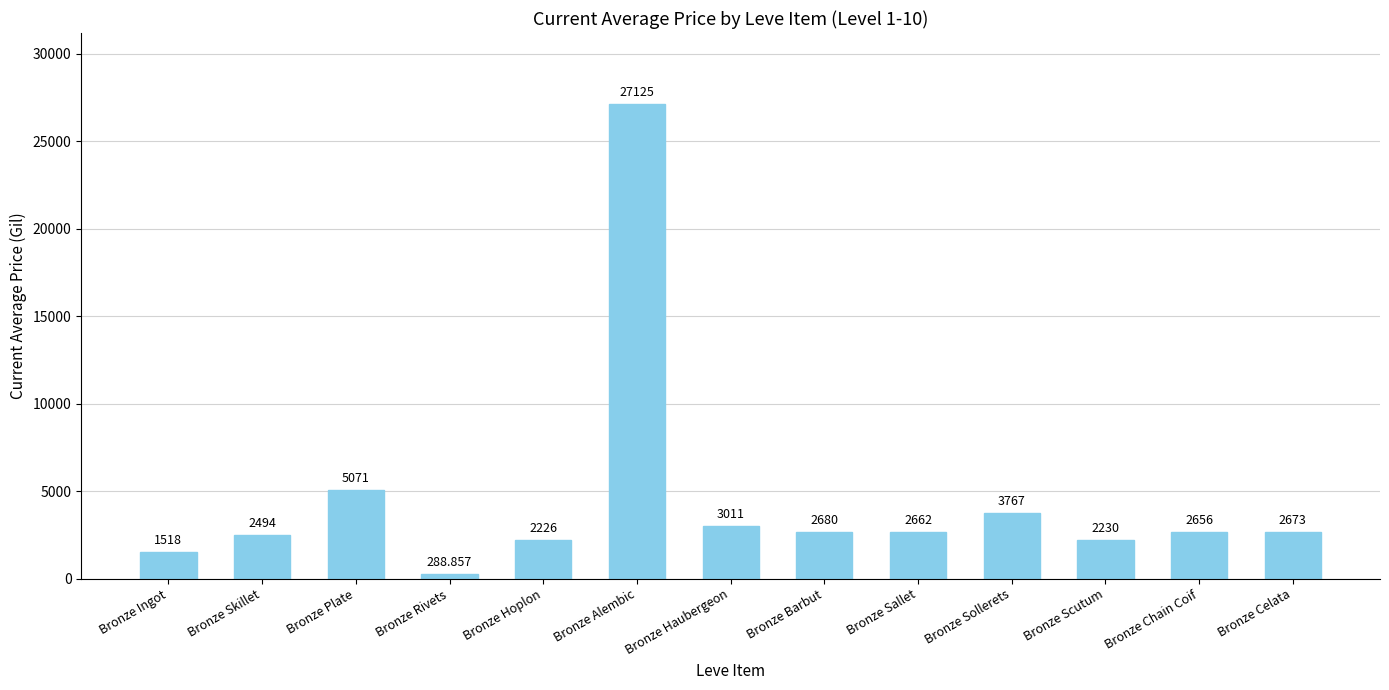

Reading left to right, transcribe all the data shown in this chart.

Bronze Ingot=1518.0	Bronze Skillet=2494.0	Bronze Plate=5071.0	Bronze Rivets=288.9	Bronze Hoplon=2226.0	Bronze Alembic=27125.0	Bronze Haubergeon=3011.0	Bronze Barbut=2680.0	Bronze Sallet=2662.0	Bronze Sollerets=3767.0	Bronze Scutum=2230.0	Bronze Chain Coif=2656.0	Bronze Celata=2673.0